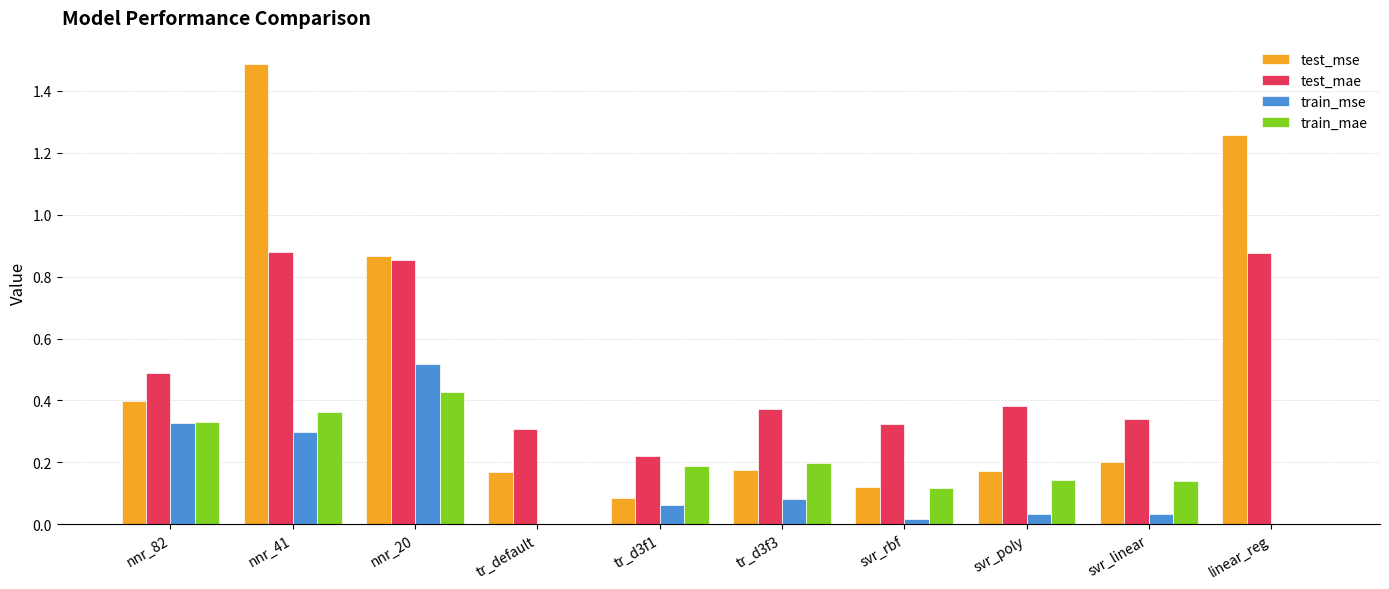

At which category is the sum across all series the highest?

nnr_41